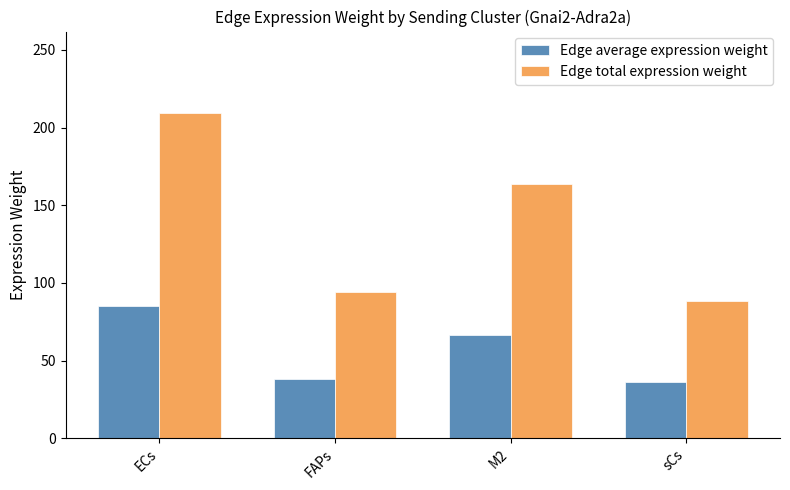

Which series has the largest range (max minus min)?

Edge total expression weight